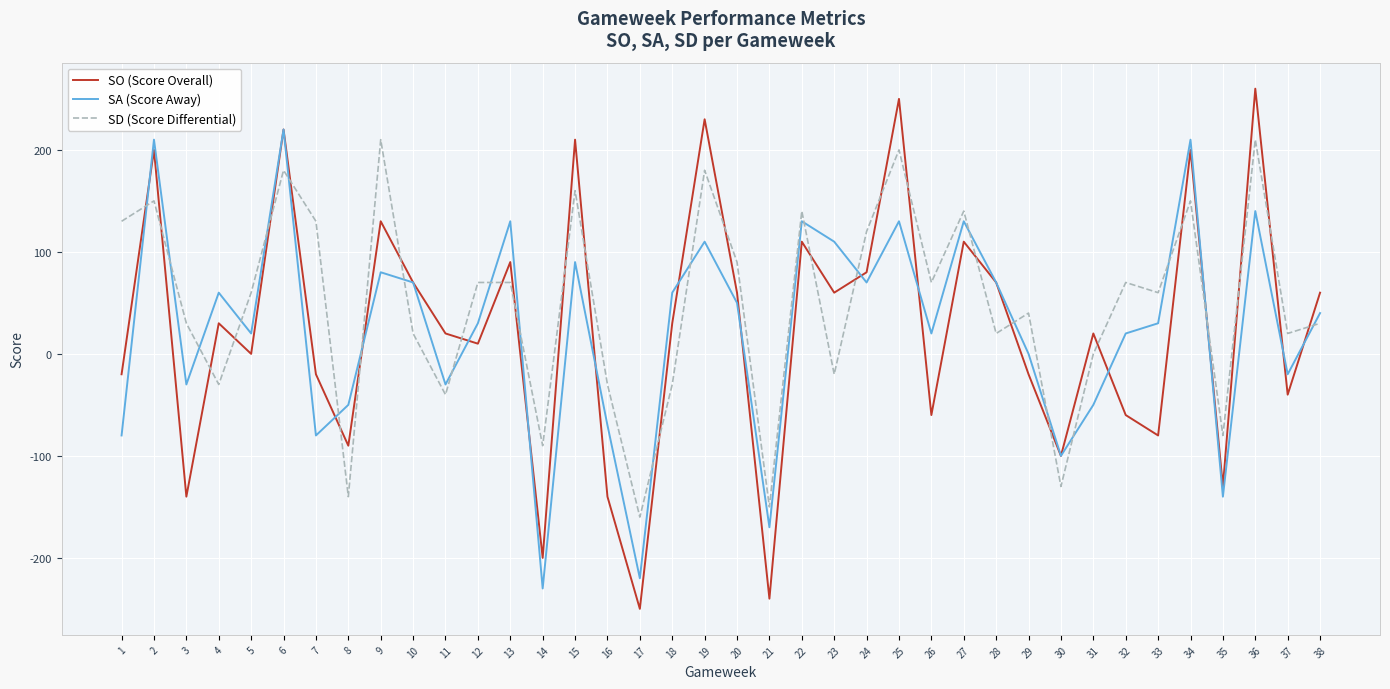

Rank the series by their maximum value, from lowest to highest.

SD (Score Differential), SA (Score Away), SO (Score Overall)